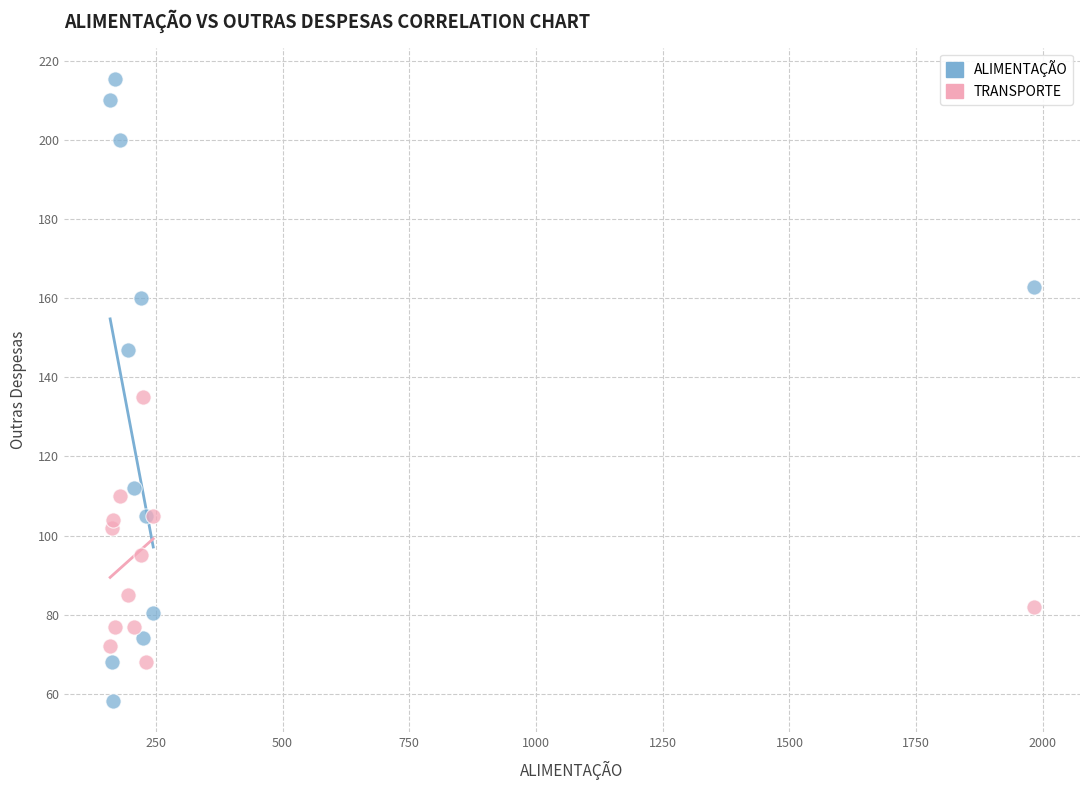

Which series contains the highest Y value?

ALIMENTAÇÃO